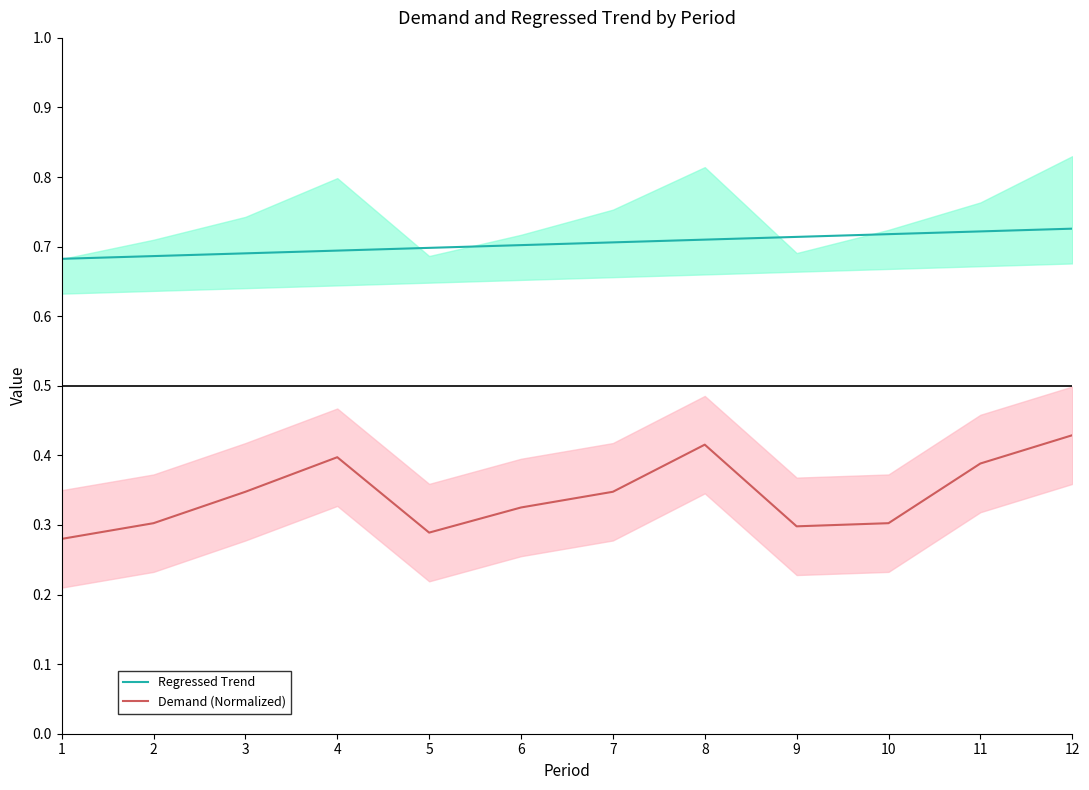

At which category is the sum across all series the highest?

12